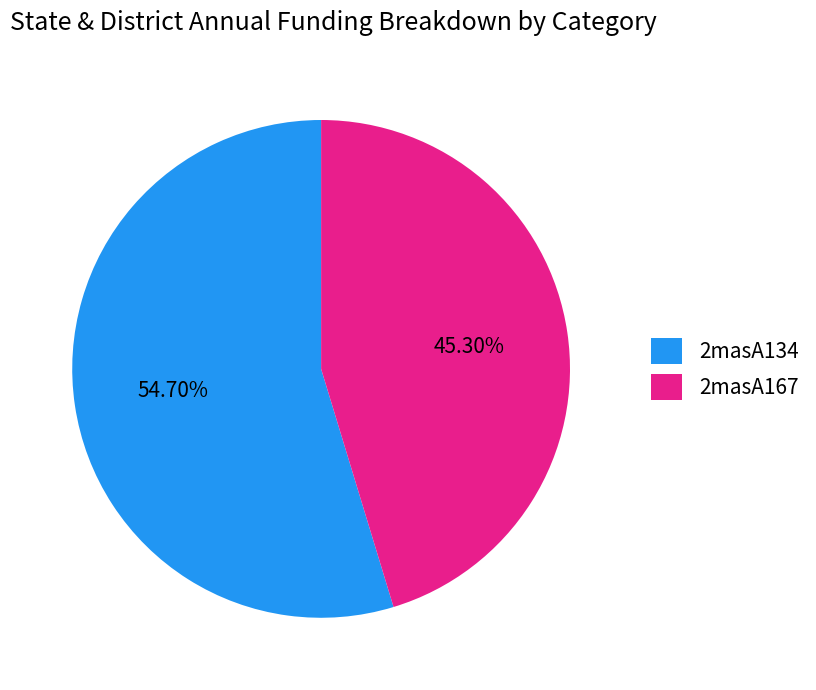

Combined, do 2masA167 and 2masA134 account for over 50%?

Yes